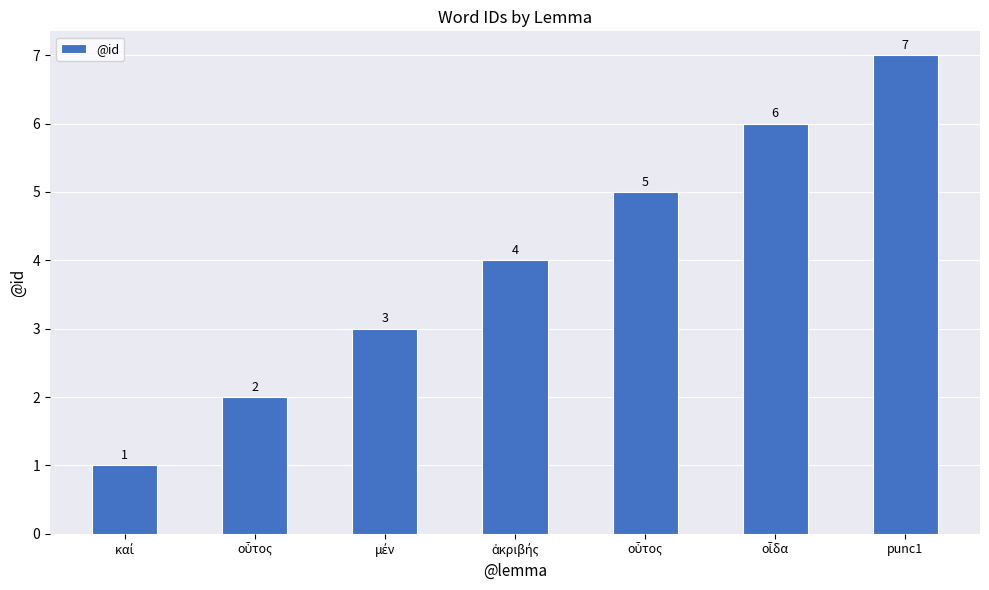

What is the label of the 1st bar from the left?

καί